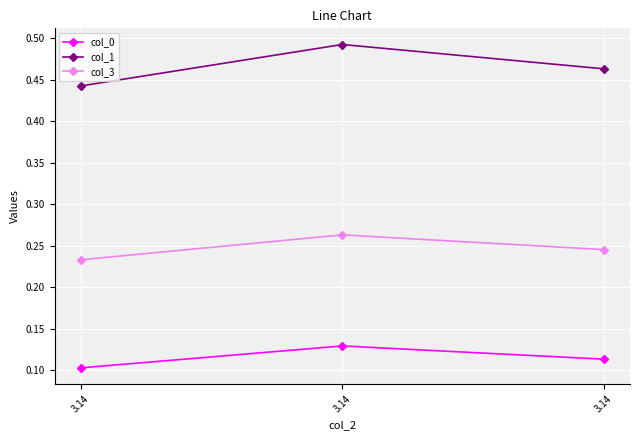

At 3.14, list the series in order from largest to smallest.

col_1, col_3, col_0